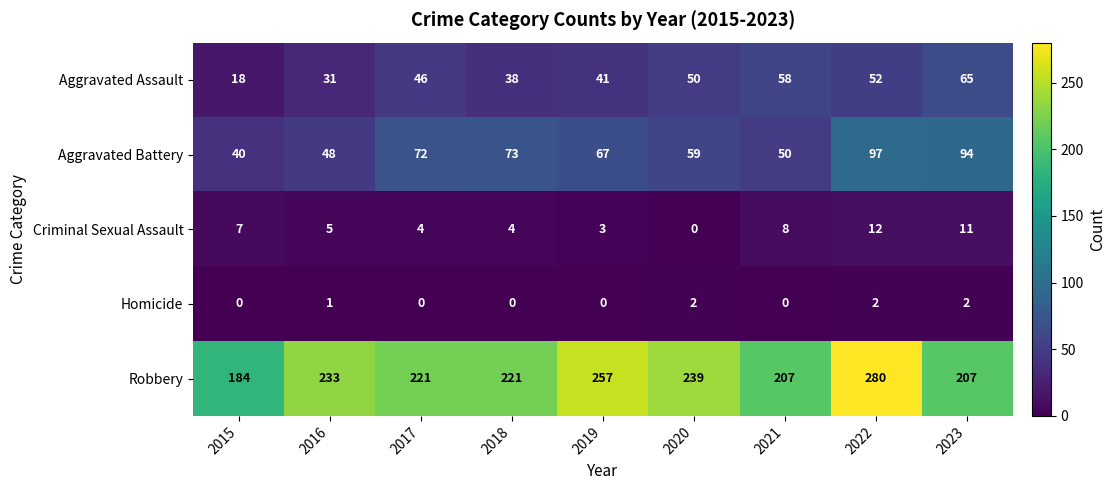

What is the average value of the Criminal Sexual Assault series?

6